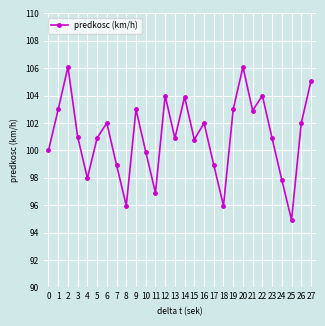

What is the difference between the second highest and minimum values?

11.2